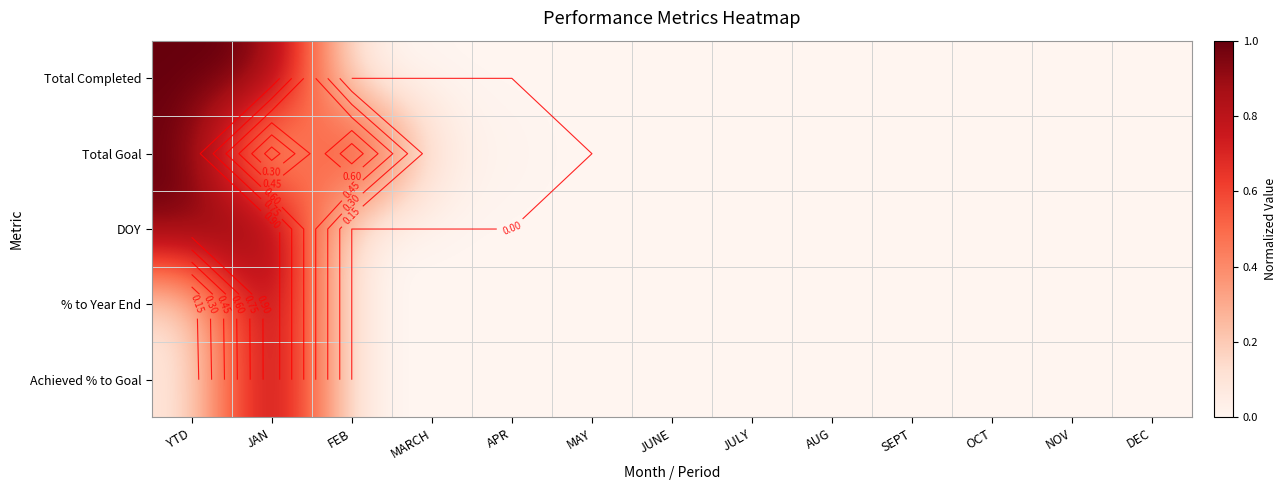

Rank the series at JAN from lowest to highest value.

Total Goal, Total Completed, DOY, % to Year End, Achieved % to Goal